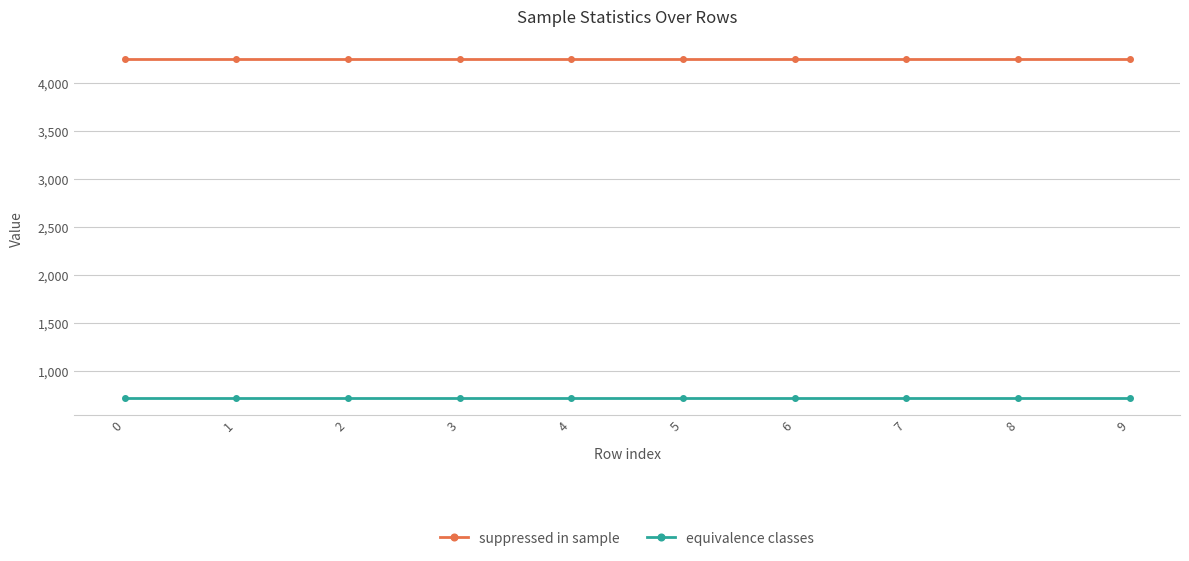

Reading left to right, what are all the values shown in this chart?

suppressed in sample: 4255	4255	4255	4255	4255	4255	4255	4255	4255	4255
equivalence classes: 721	721	721	721	721	721	721	721	721	721